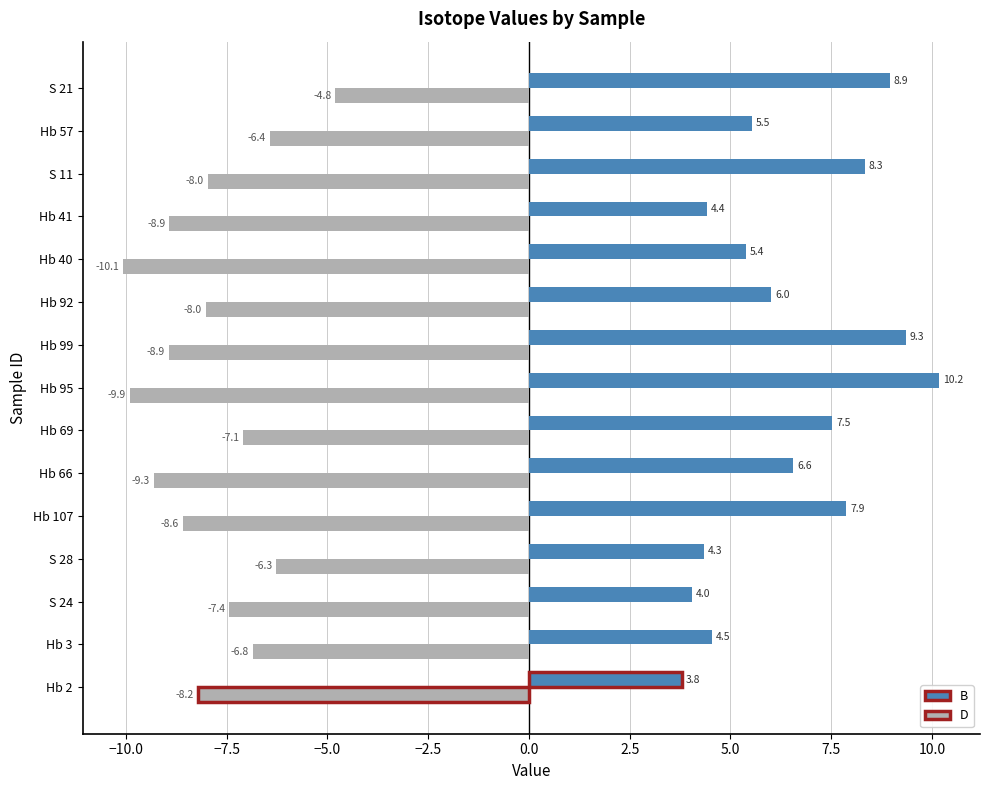

Between Hb 3 and Hb 57, which series saw the biggest shift?

B